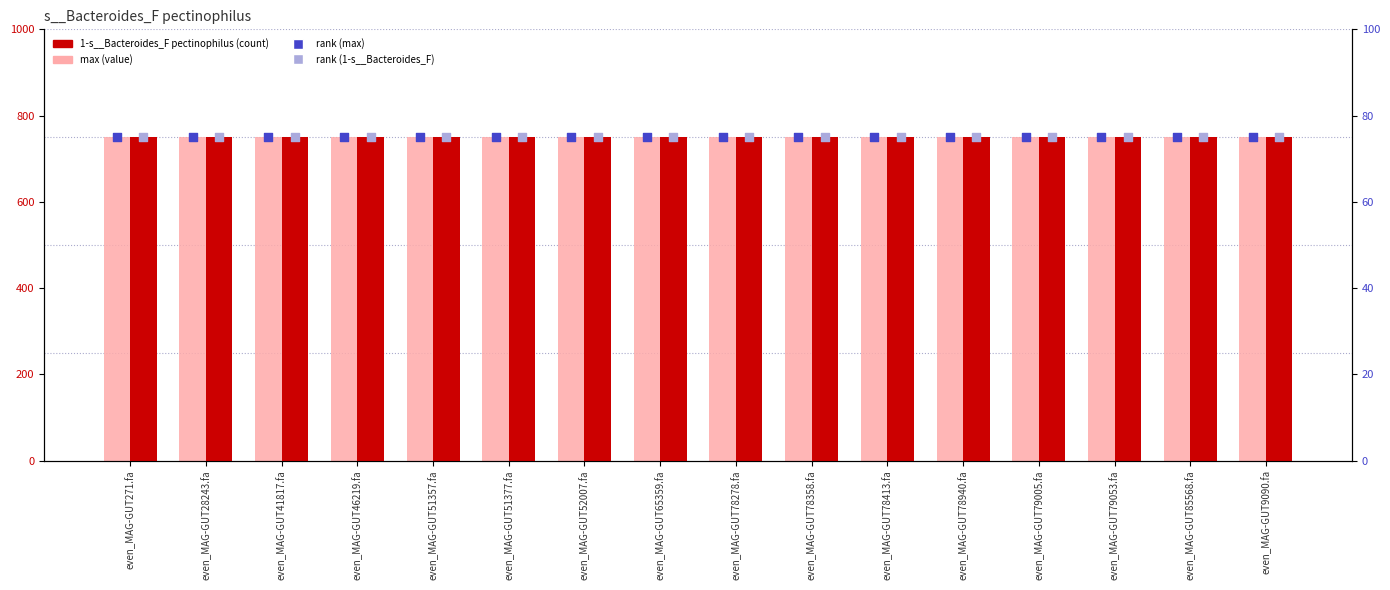

What are all the series names shown in the legend?

max, 1-s__Bacteroides_F pectinophilus, rank (max), rank (1-s__Bacteroides_F)